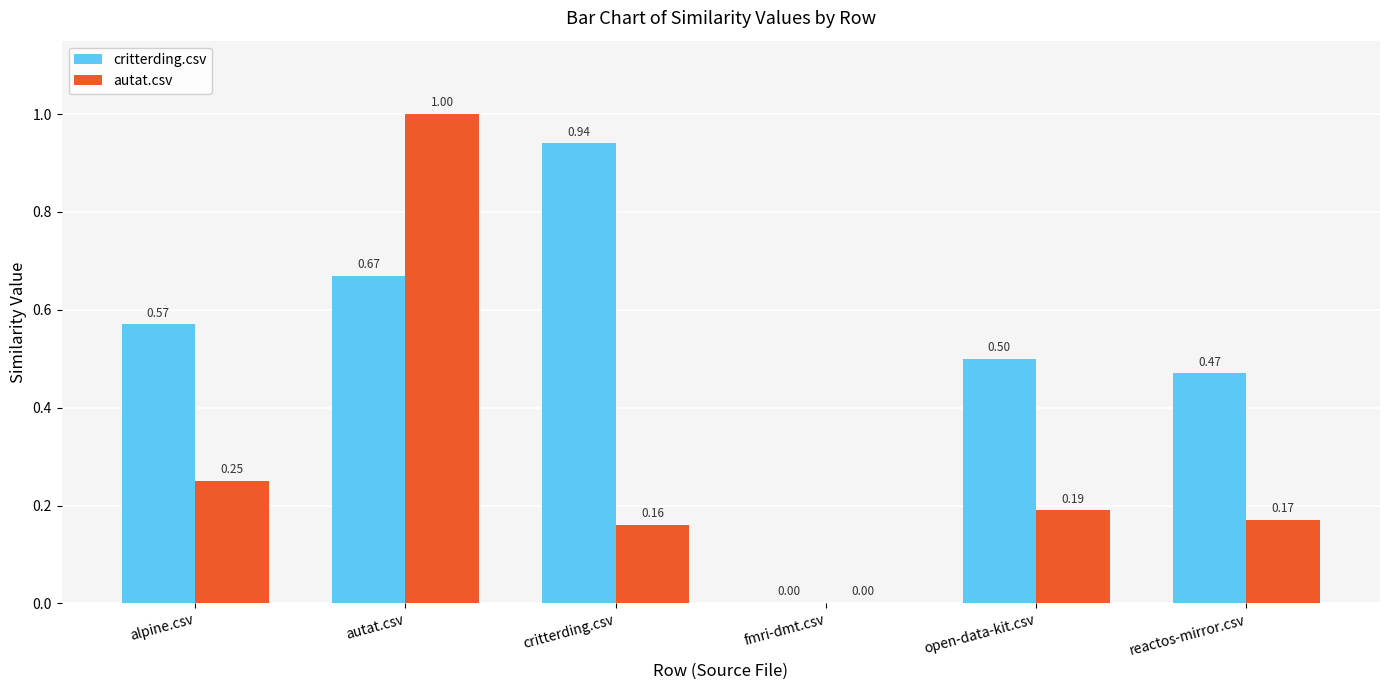

Which series changed the most between critterding.csv and fmri-dmt.csv?

critterding.csv